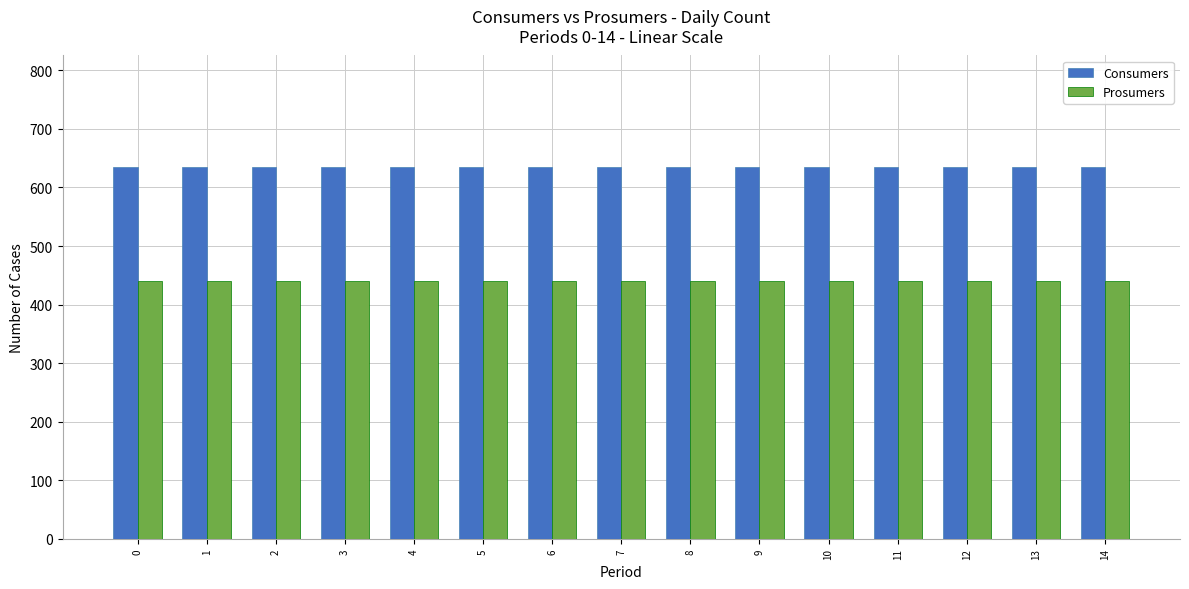

The Consumers series shows 412 at 14. True or false?

False